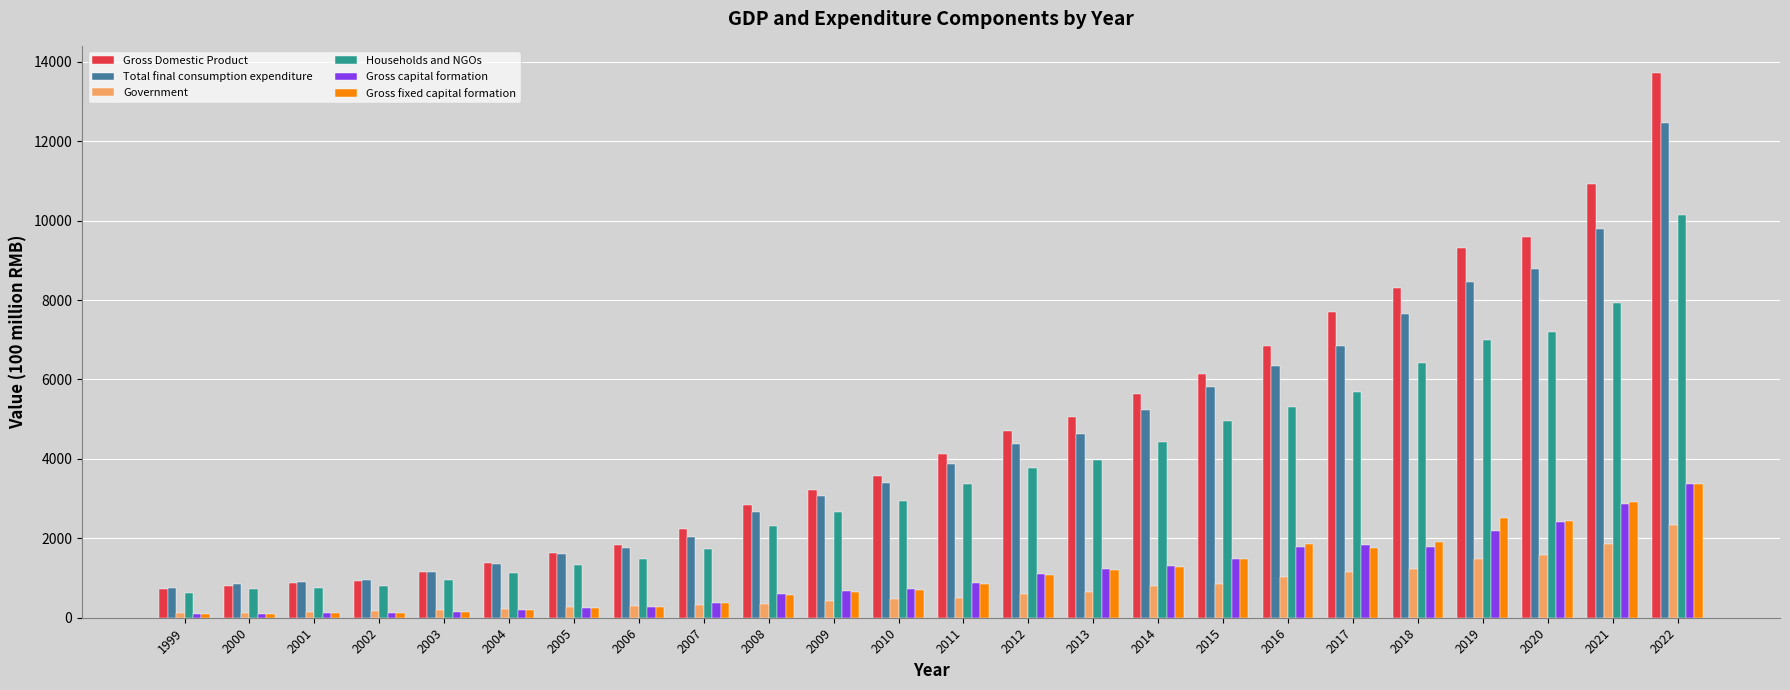

How many data points in Gross Domestic Product are less than 4133?

12